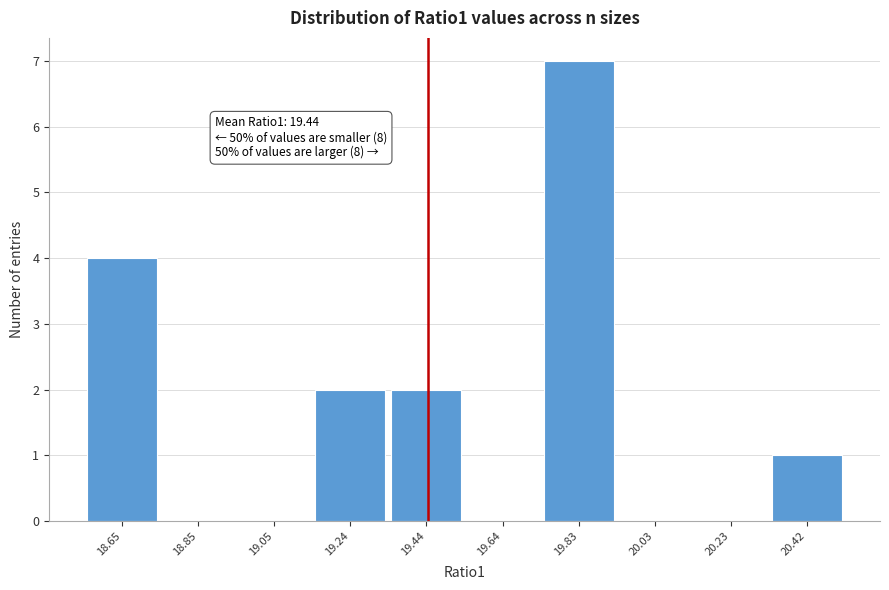

Over which range of the x-axis is the bar tallest?

19.74 to 19.94